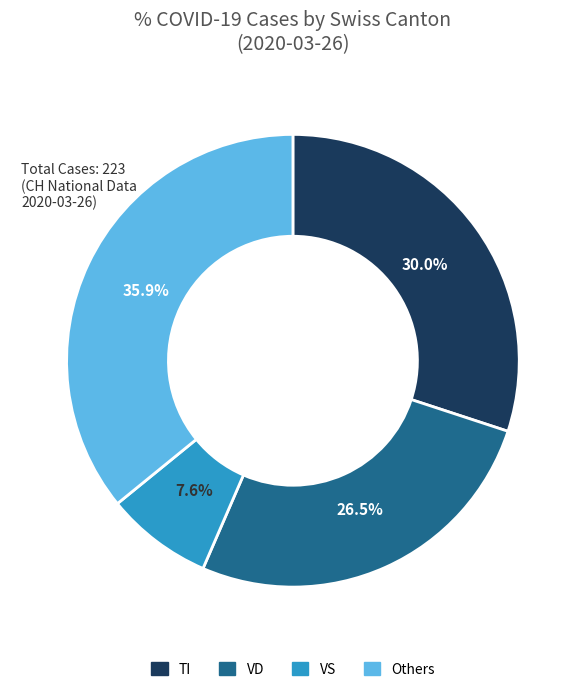

Count the number of slices in the pie.

4